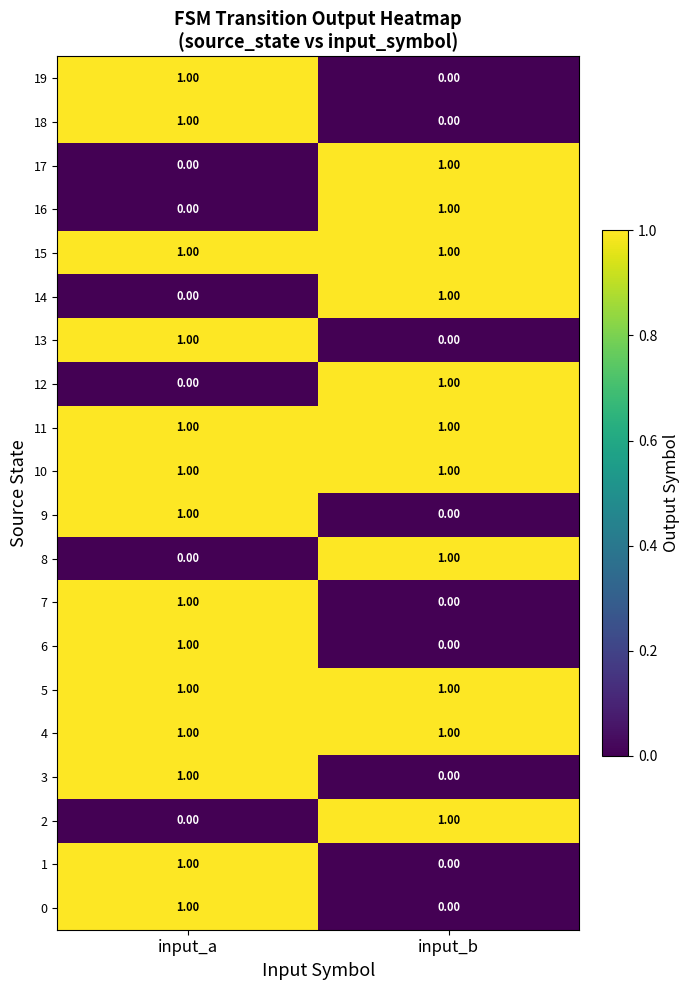

Is the value of 2 at input_a greater than the value of 19 at input_a?

No